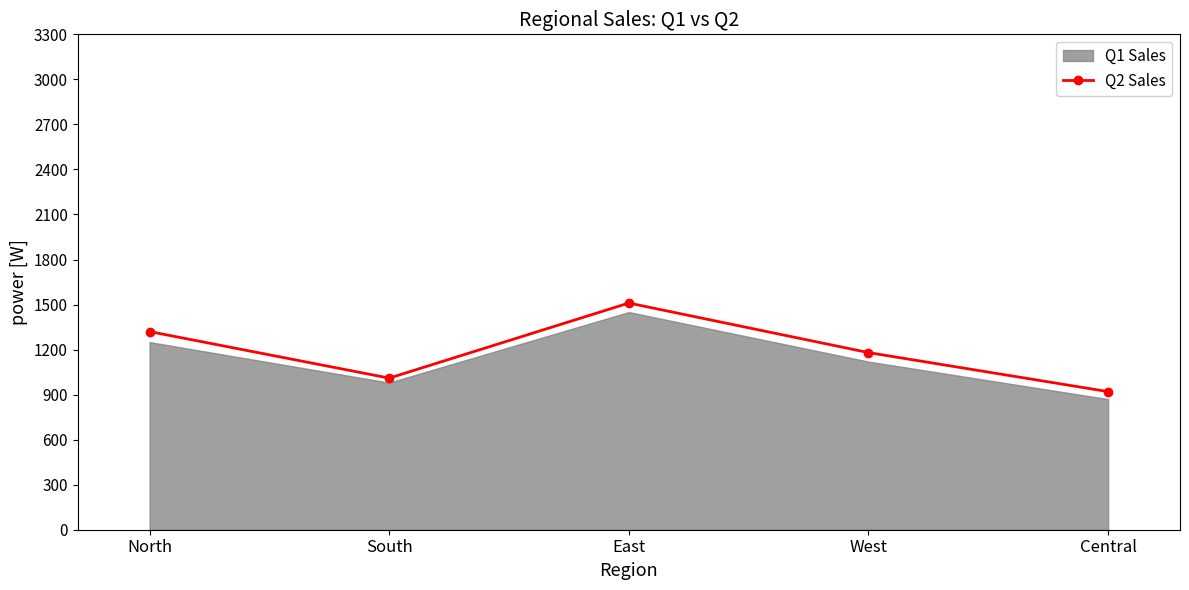

List the labels in order of value, smallest first.

Central, South, West, North, East